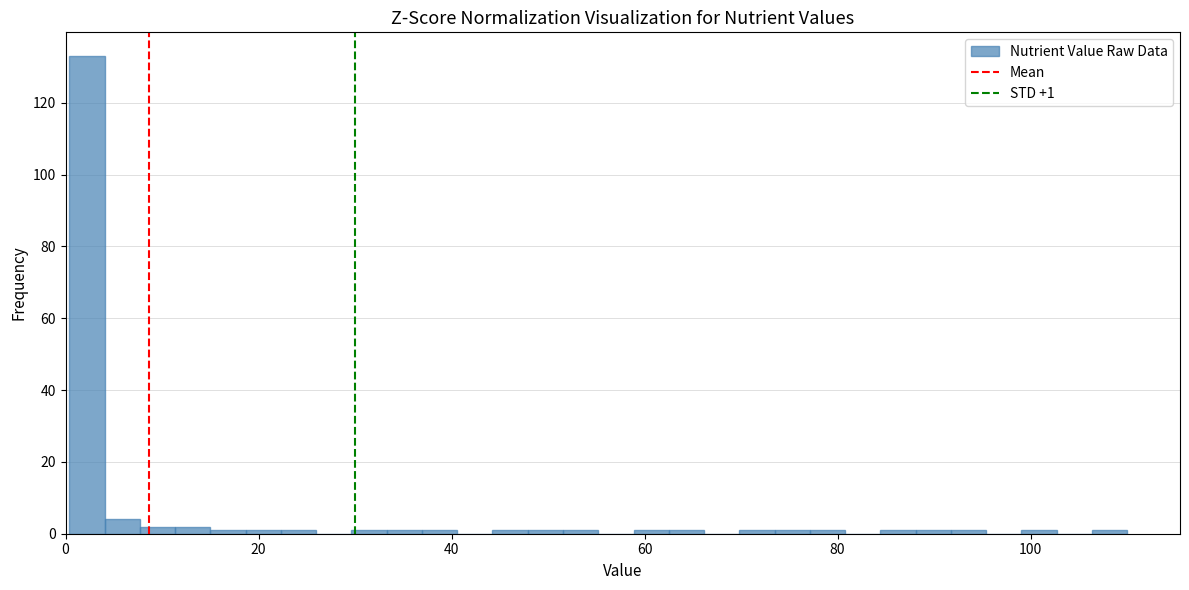

Read against the x-axis, roughly where is the centre of the tallest bar?

2